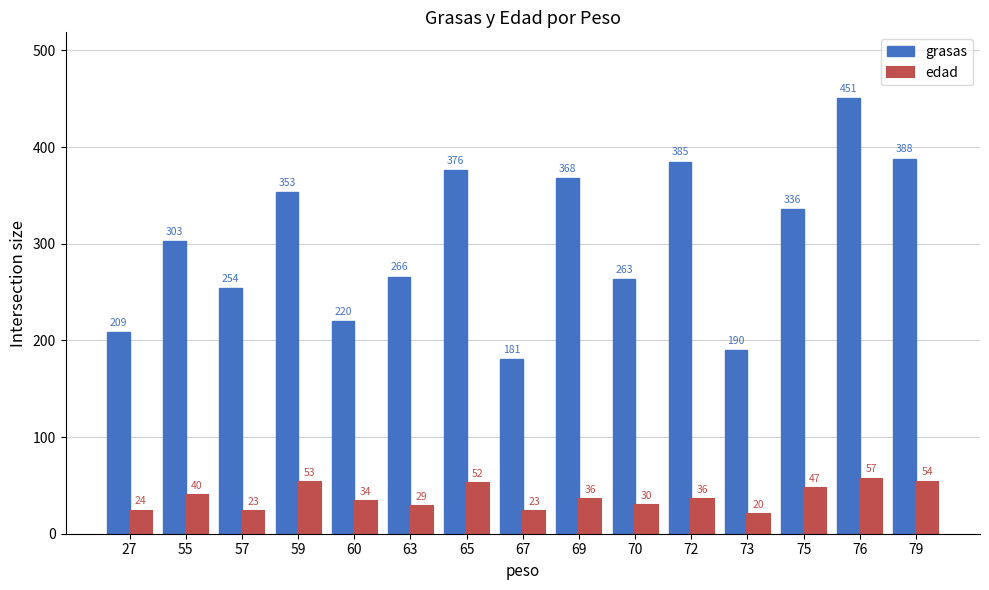

Rank the series by their maximum value, from lowest to highest.

edad, grasas